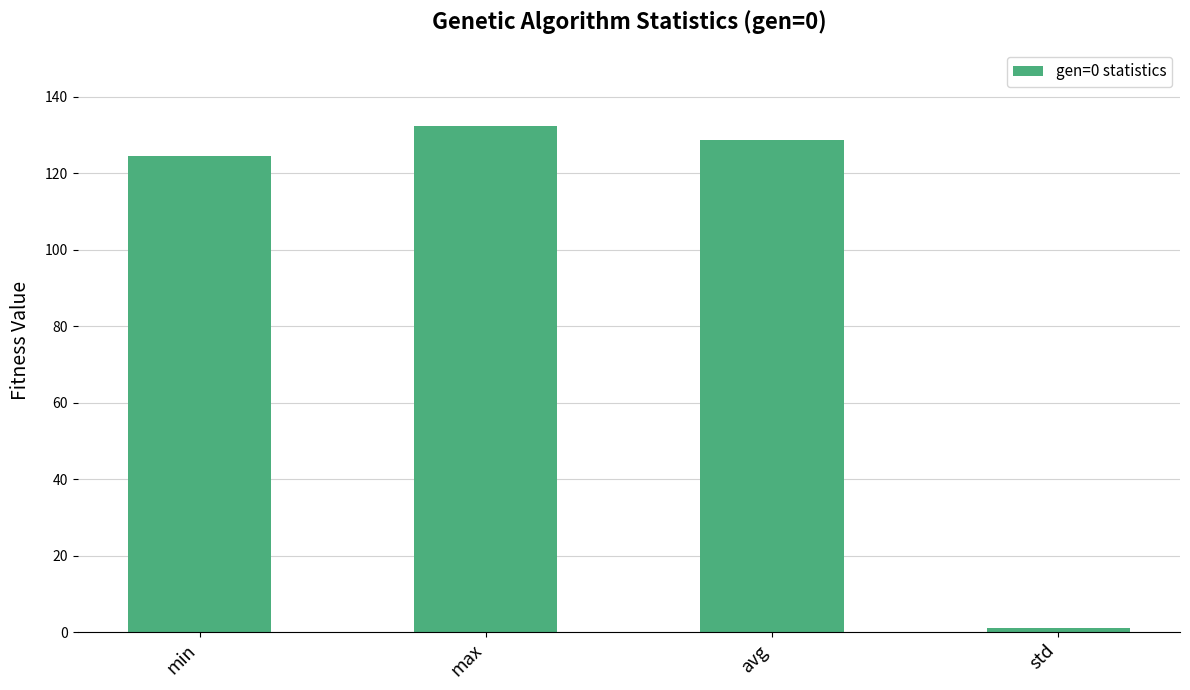

What is the change in value from avg to std?

-127.7